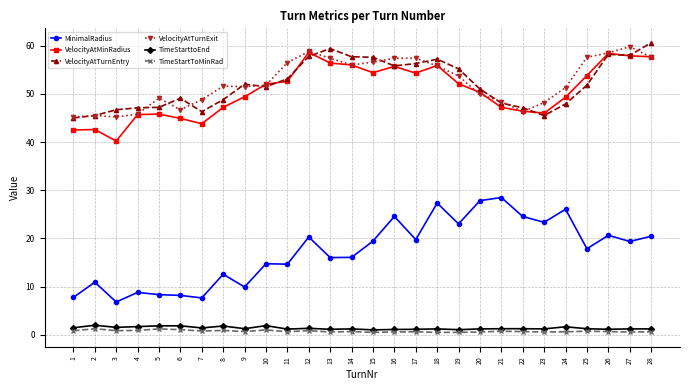

What is the spread (max minus min) of values at 1?

44.4